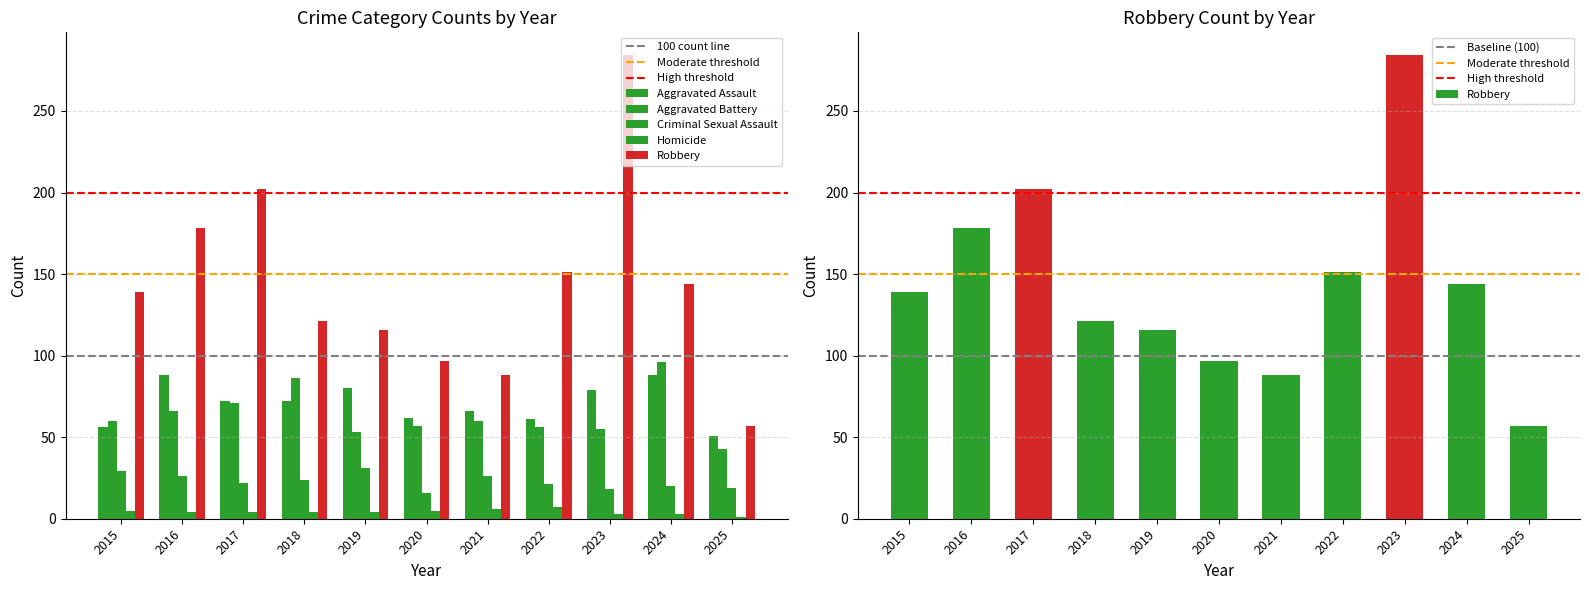

True or false: Aggravated Assault has a value of 66 at 2021.

True